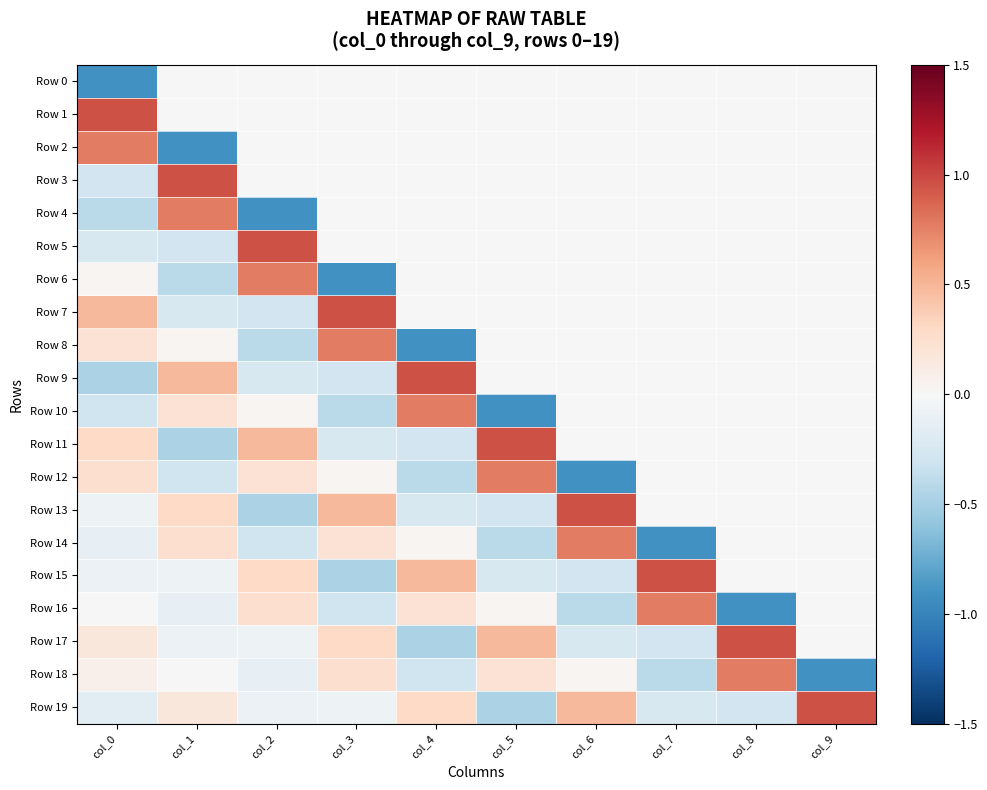

Which series has the largest total across all categories?

Row 1